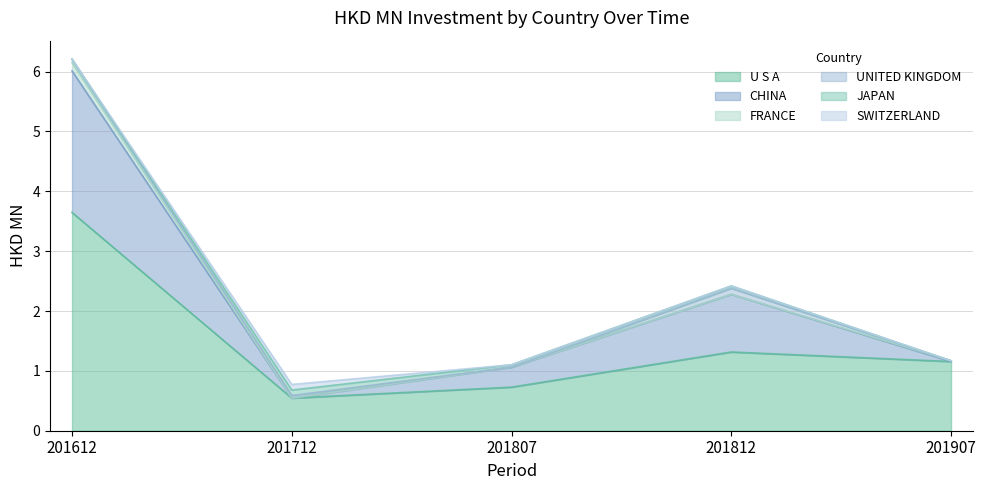

At how many categories does at least one series exceed 0?

5